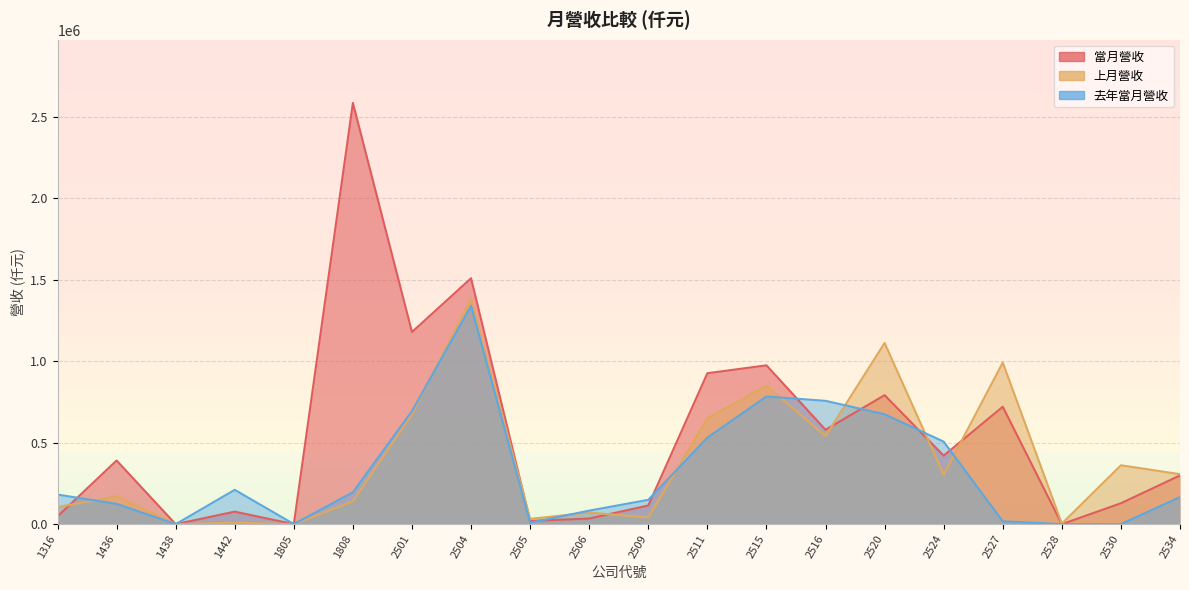

Is the value of 上月營收 at 2527 greater than the value of 當月營收 at 1438?

Yes